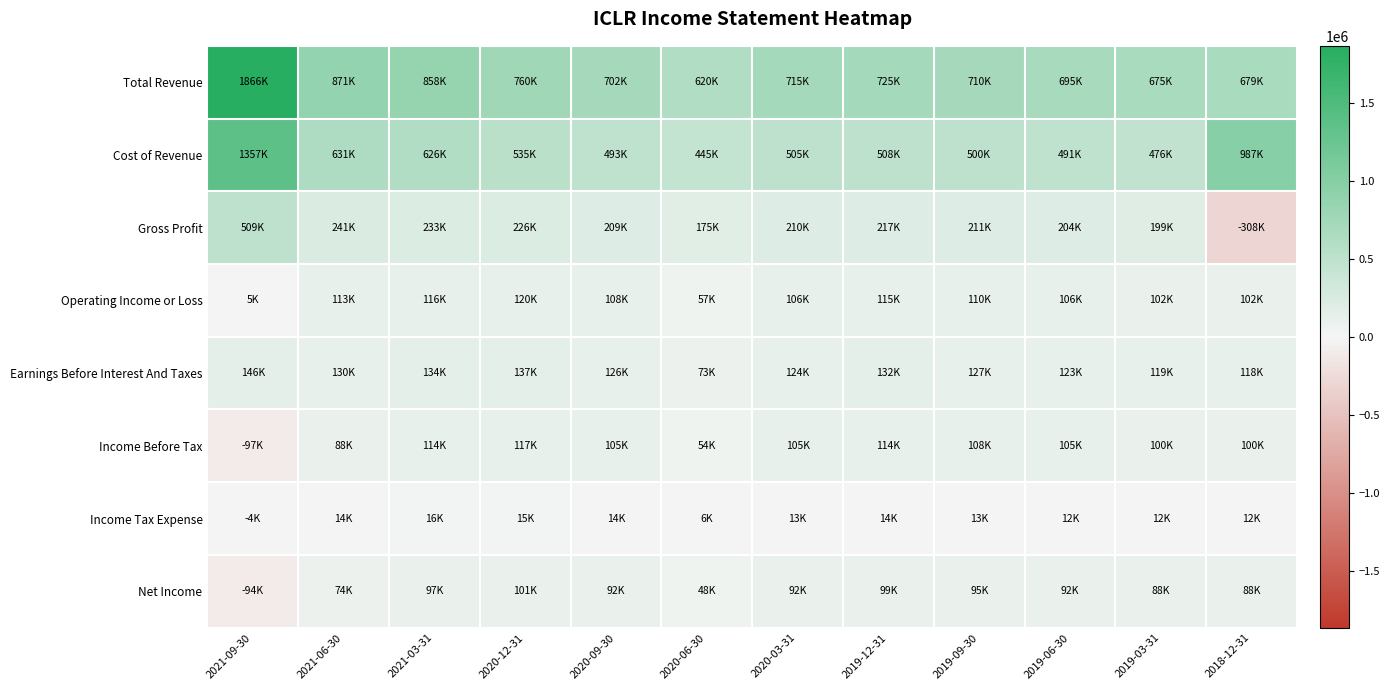

At which category is the sum across all series the highest?

2021-09-30